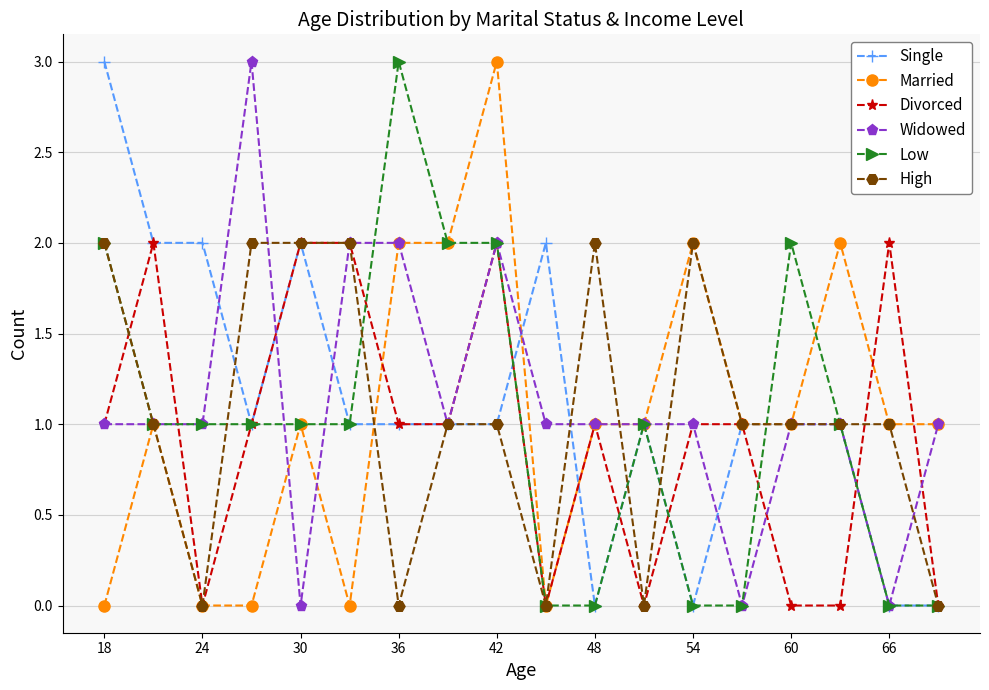

How many High values are between 0 and 2?

18